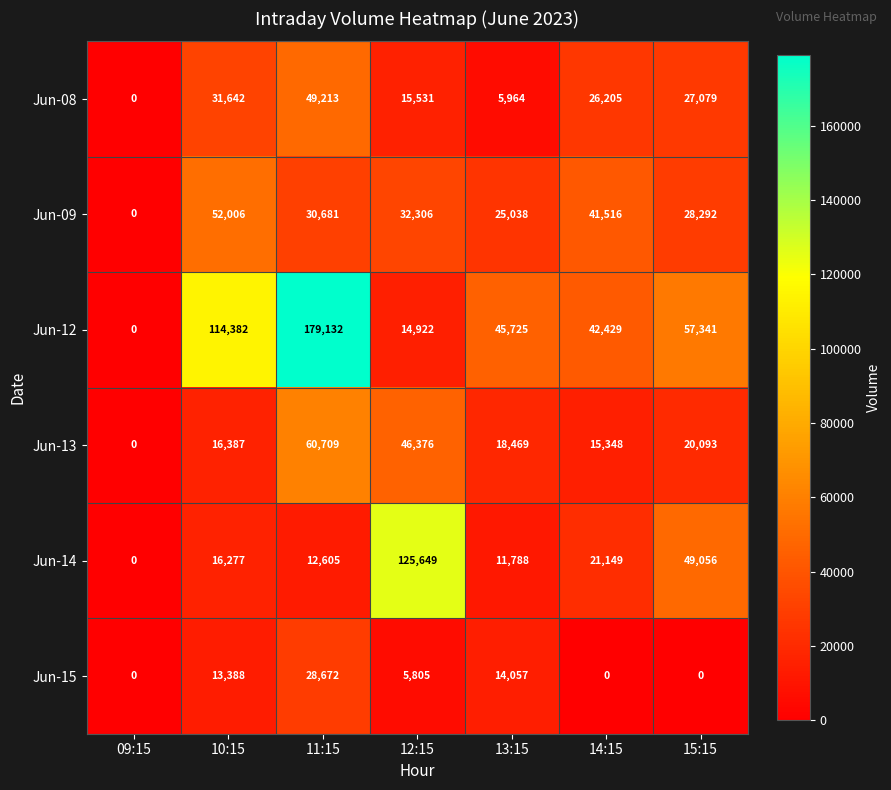

What is the difference between the highest and lowest values at 11:15?

166527